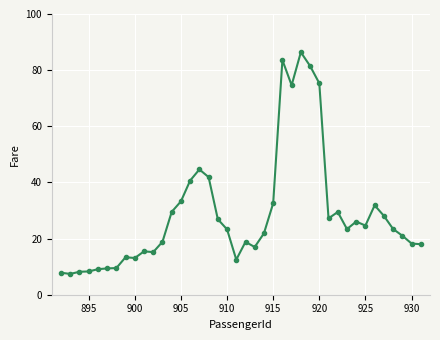

What is the smallest value displayed?

7.4